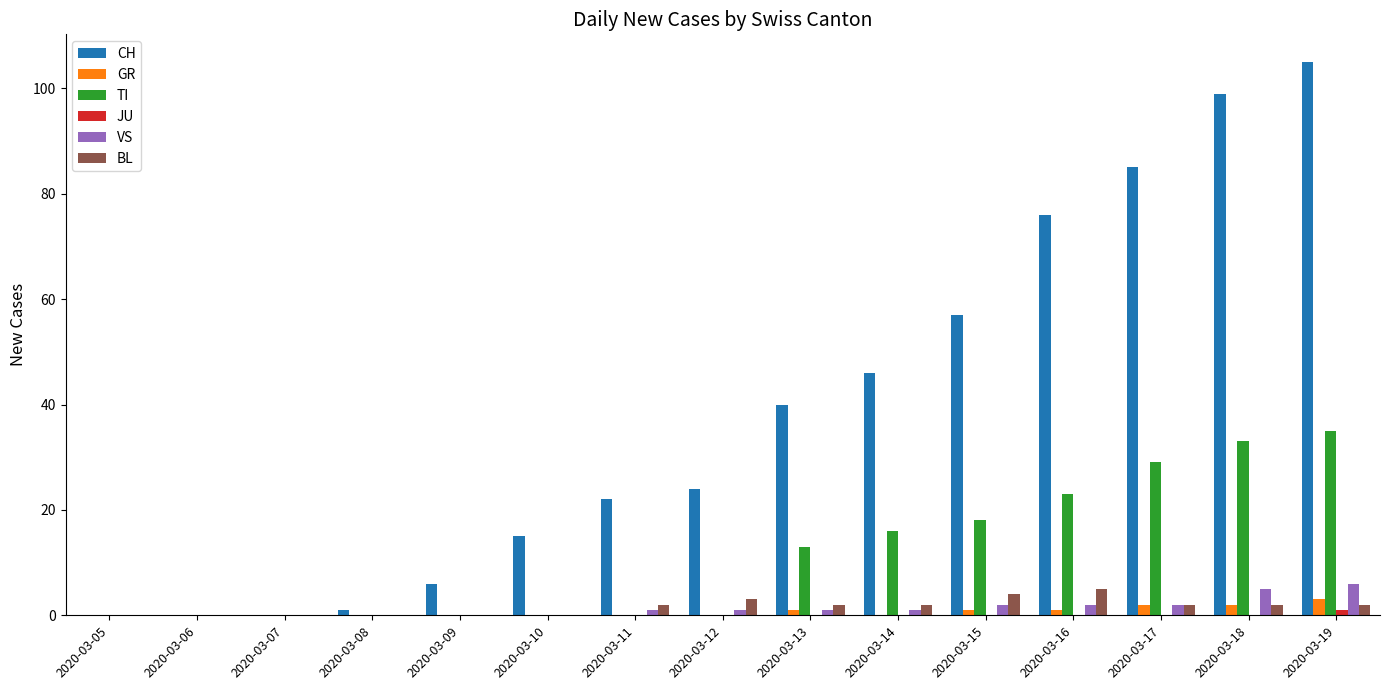

True or false: VS has a value of 1 at 2020-03-12.

True